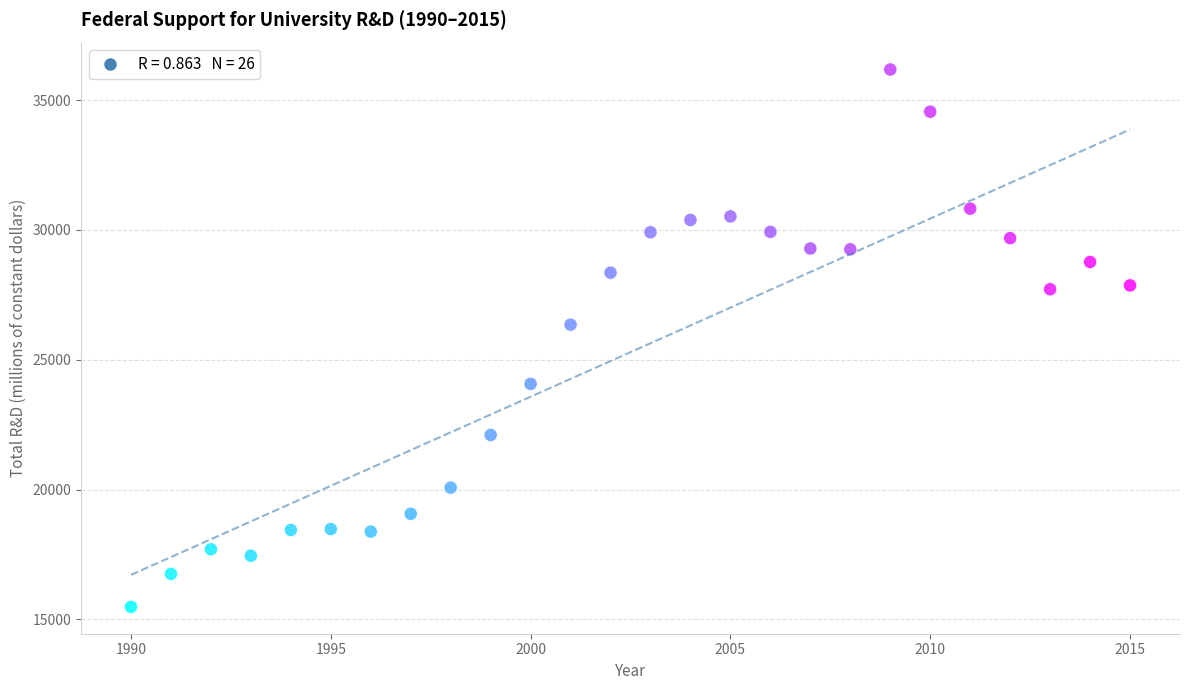

What is the range of X values (max minus min)?

25.0